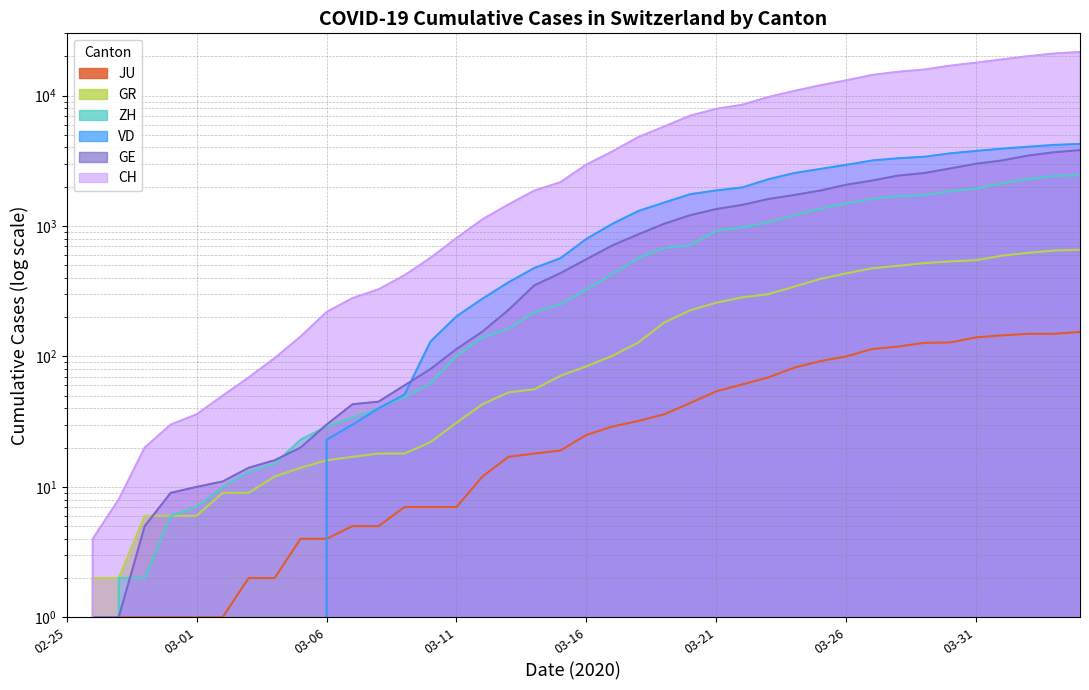

Read the GE value at 2020-03-15, to the nearest 10.

440